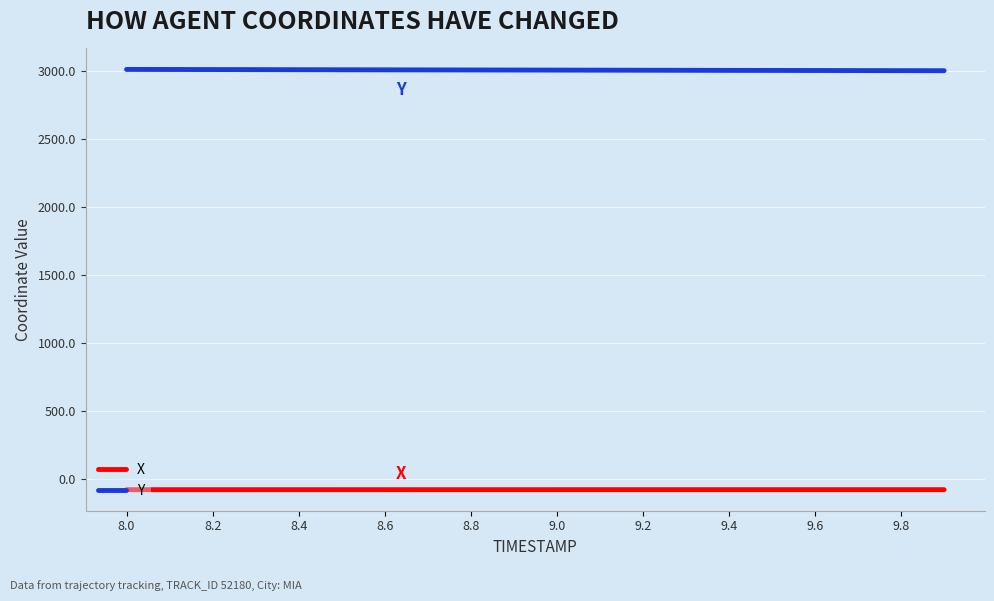

What is the highest value of the Y series?

3009.8